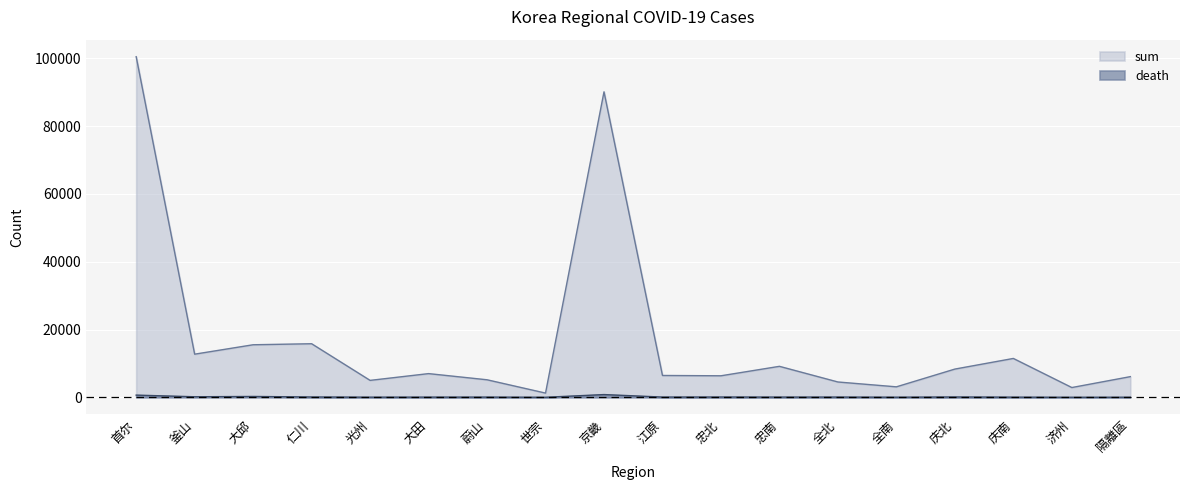

The value of death at 济州 is 2. True or false?

True